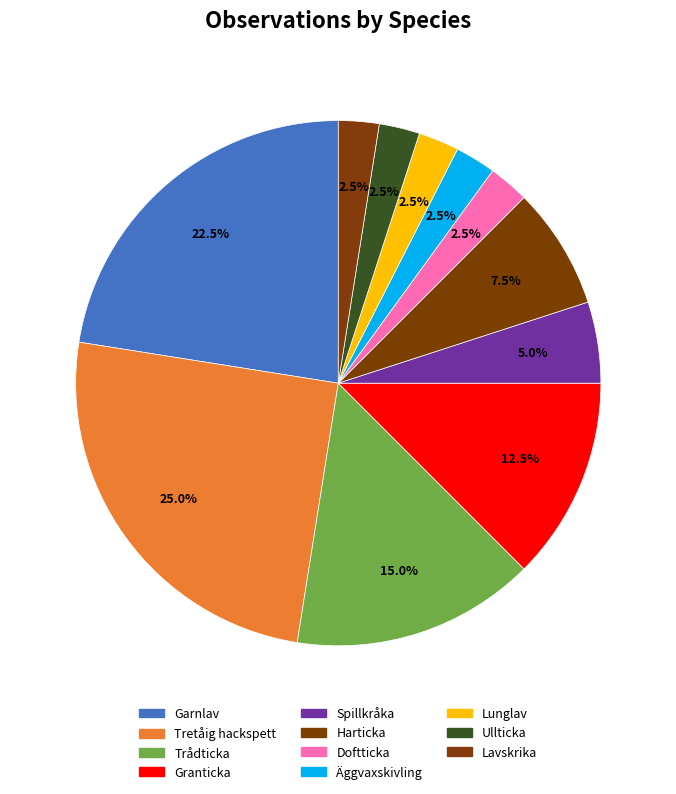

To the nearest percent, what percentage of the pie is Lunglav?

2%